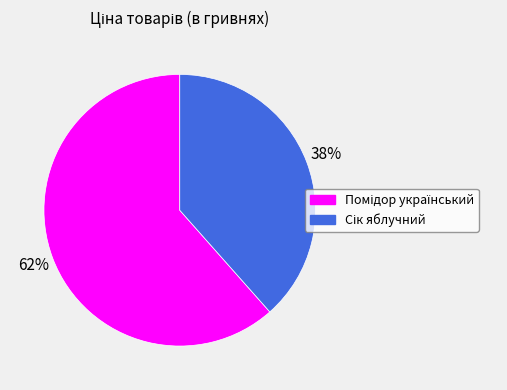

To the nearest percent, what is the average slice percentage?

50%